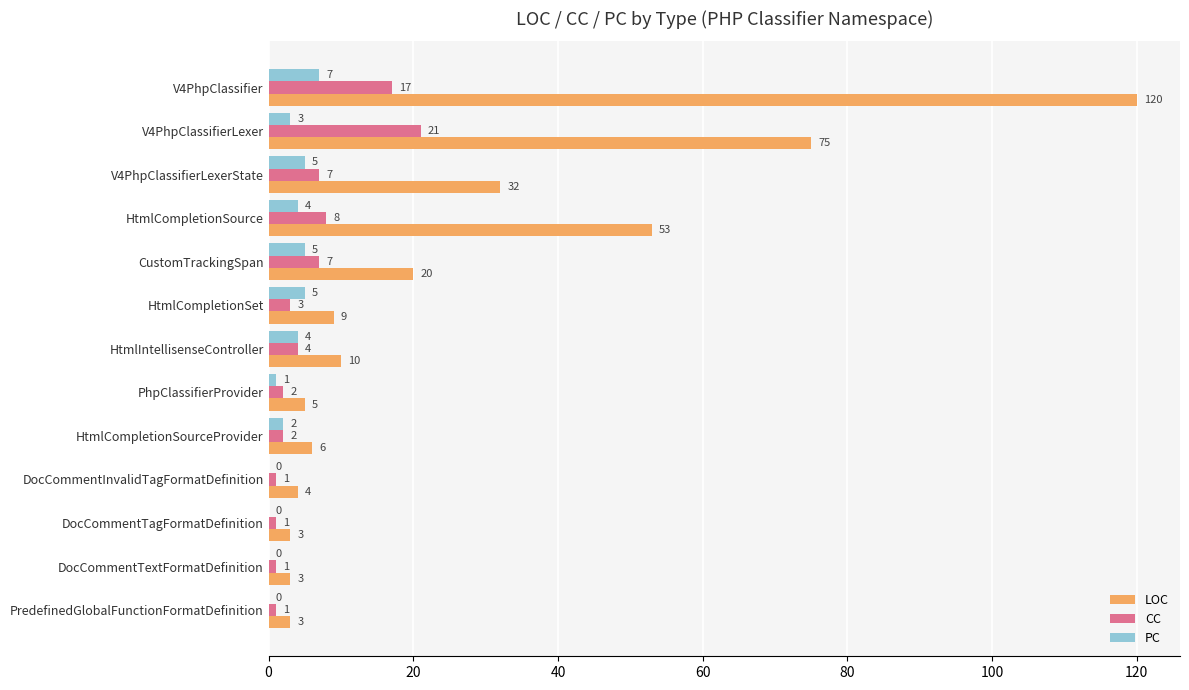

Count the number of data series in this chart.

3